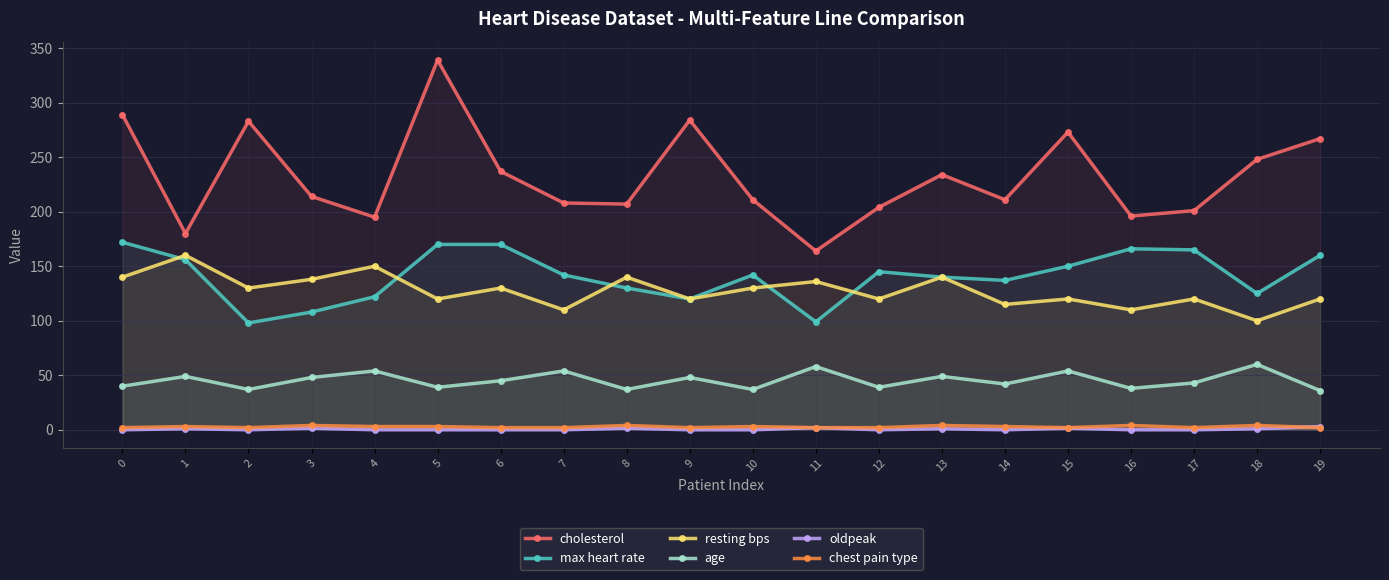

How many data points in chest pain type are less than 3?

10